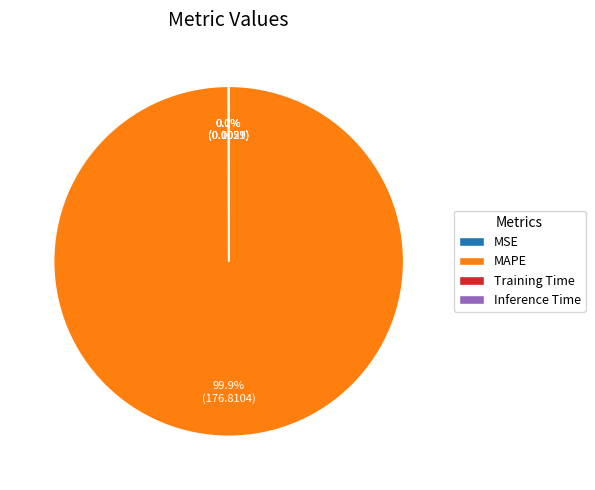

What is the largest slice in the pie chart?

MAPE